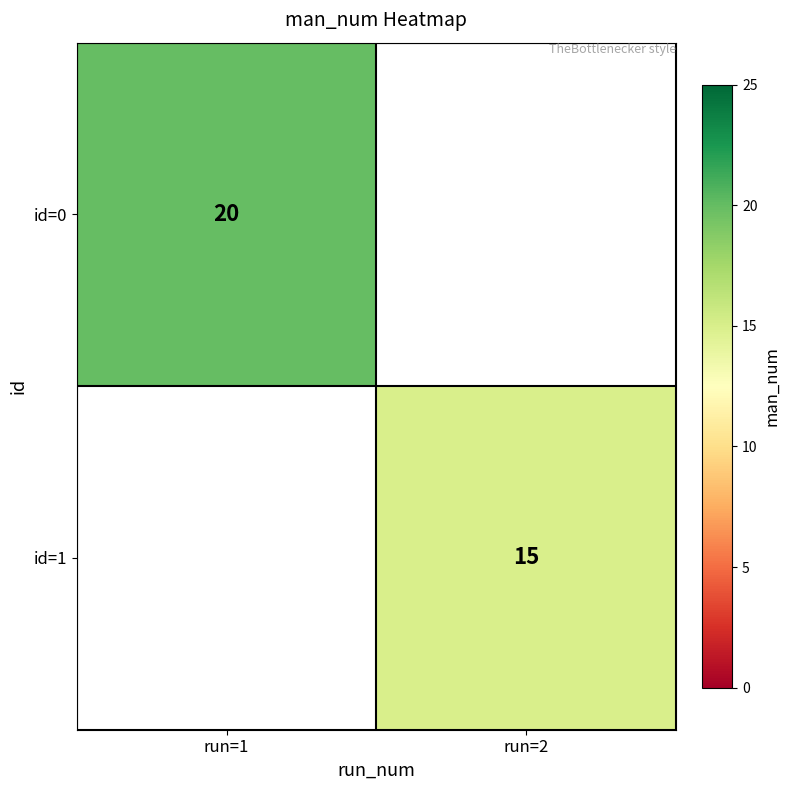

The id=1 series shows 8 at run=2. True or false?

False